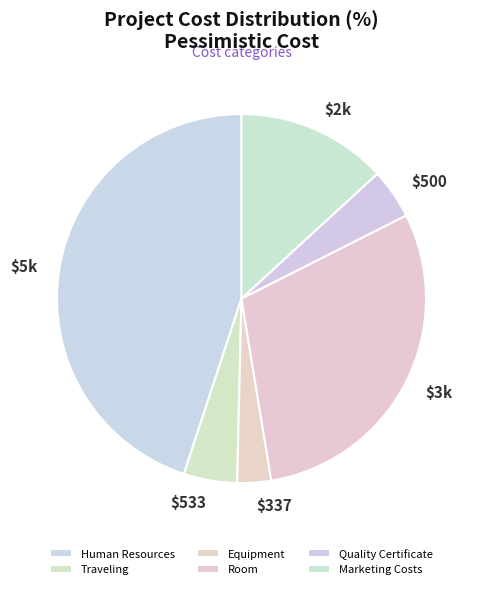

How many segments does this pie chart have?

6